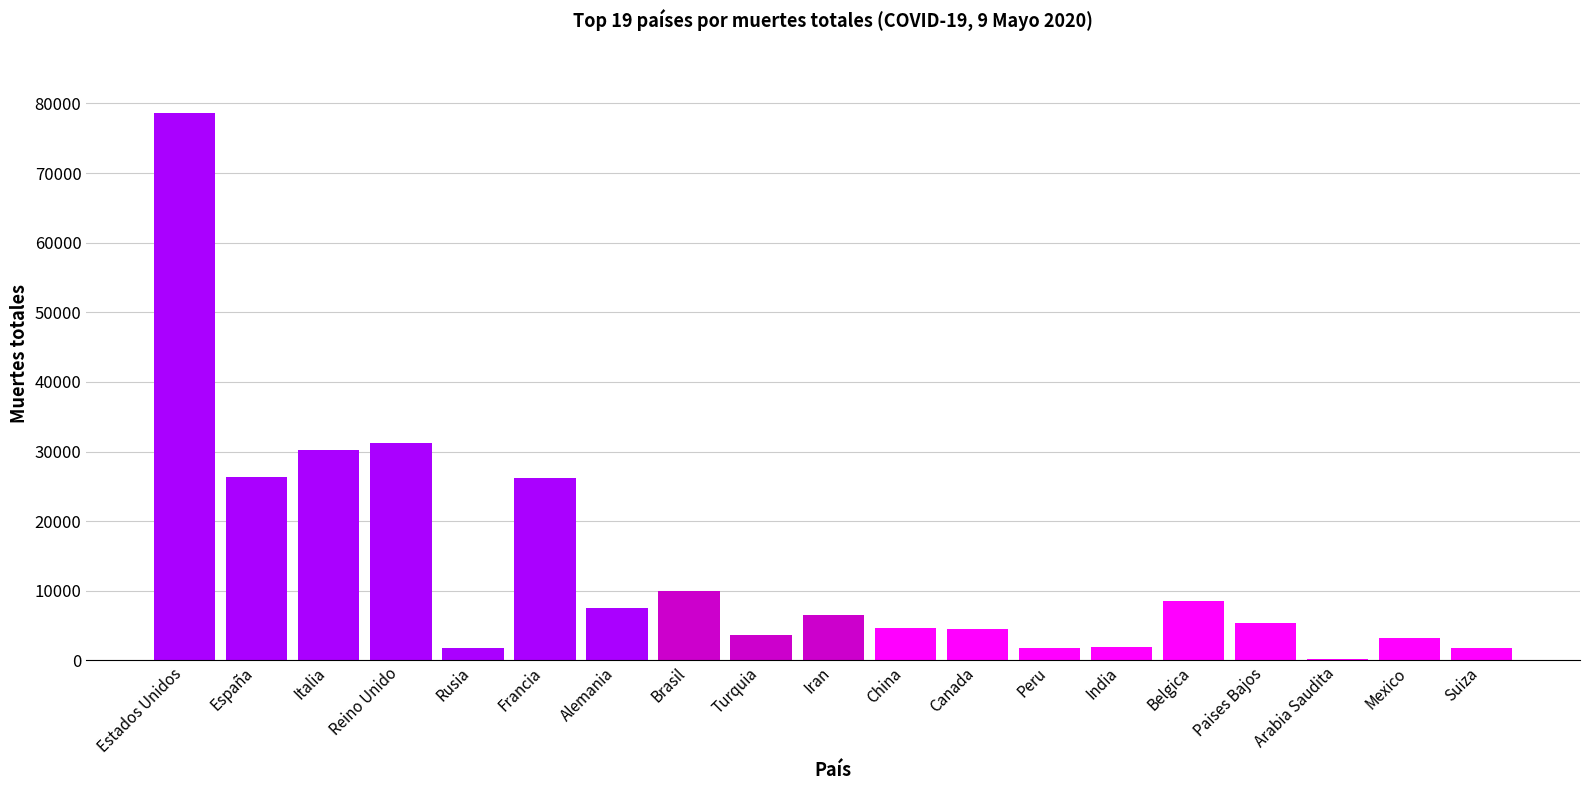

What is the maximum value shown in the chart?

78615